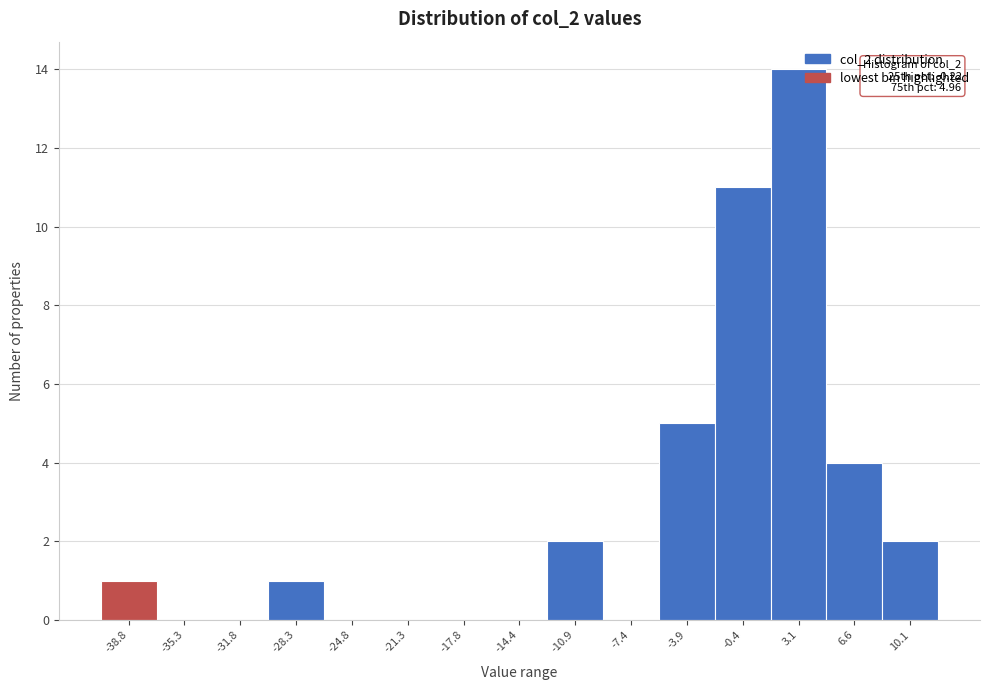

Reading right to left, list all the values displayed in this chart.

10.1=2	6.6=4	3.1=14	-0.4=11	-3.9=5	-7.4=0	-10.9=2	-14.4=0	-17.8=0	-21.3=0	-24.8=0	-28.3=1	-31.8=0	-35.3=0	-38.8=1